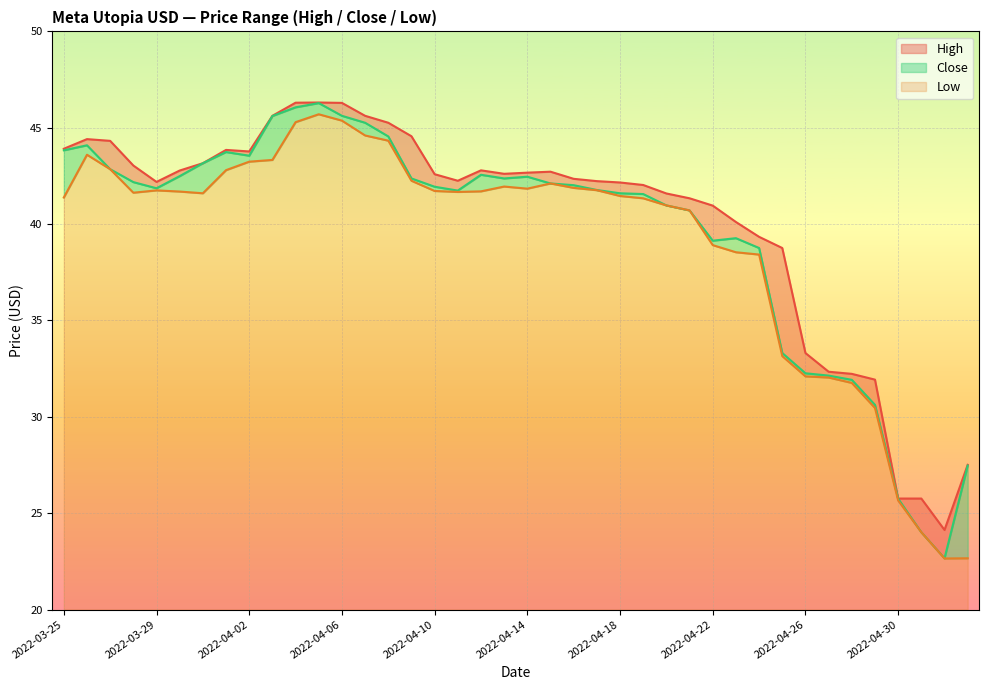

What is the sum of all High values?

1610.9